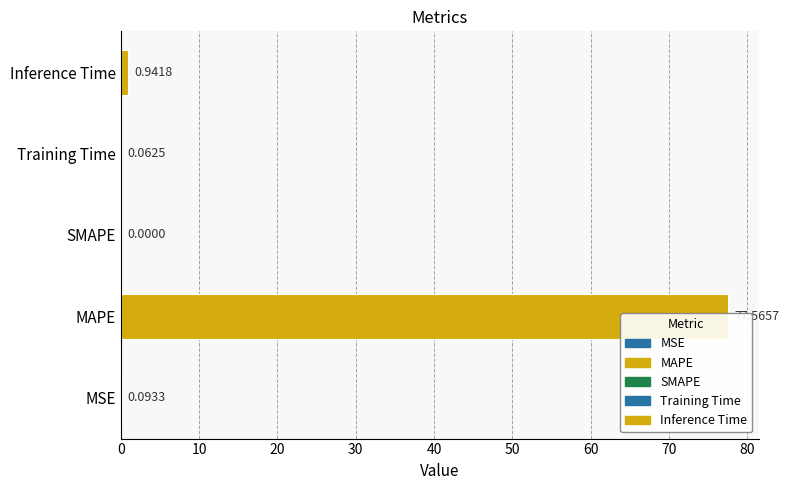

What is the sum of the values at Training Time and MSE?

0.2